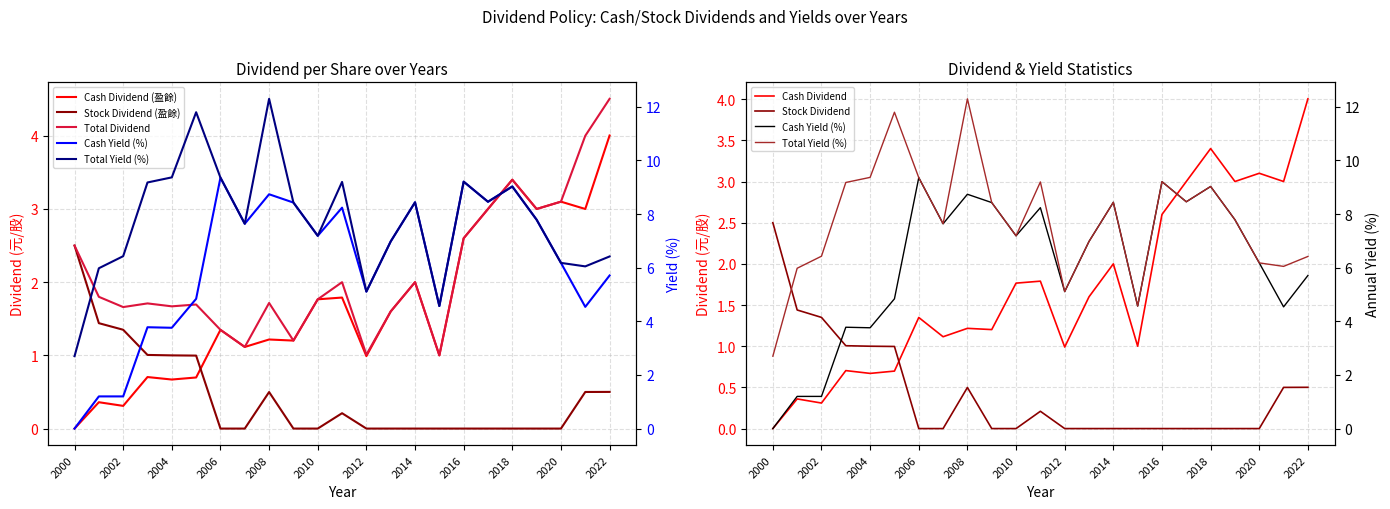

Which series has the widest spread of values?

Total Yield (%)